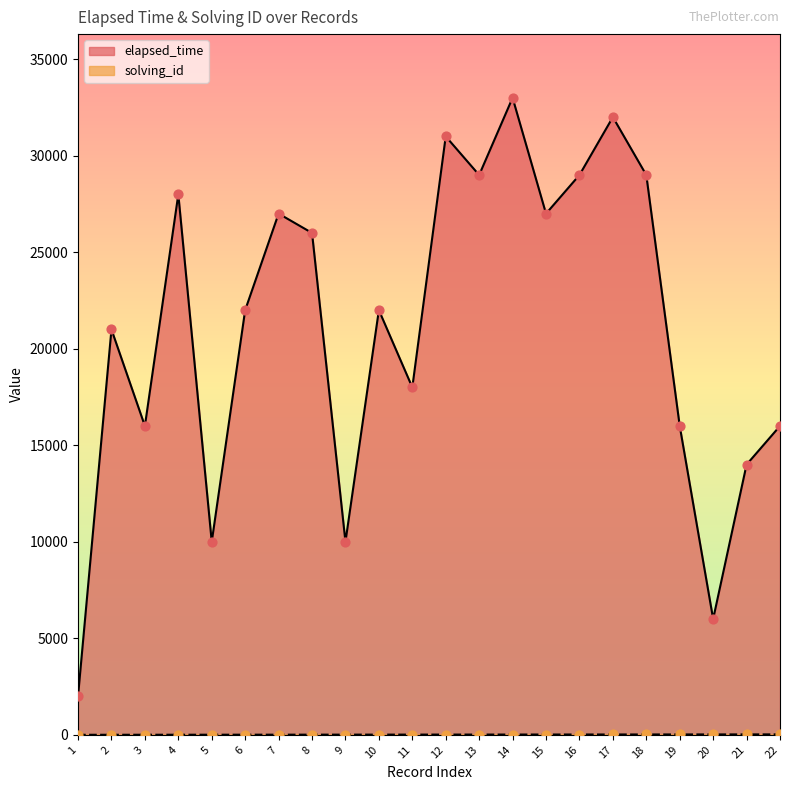

At which category is the sum across all series the highest?

14